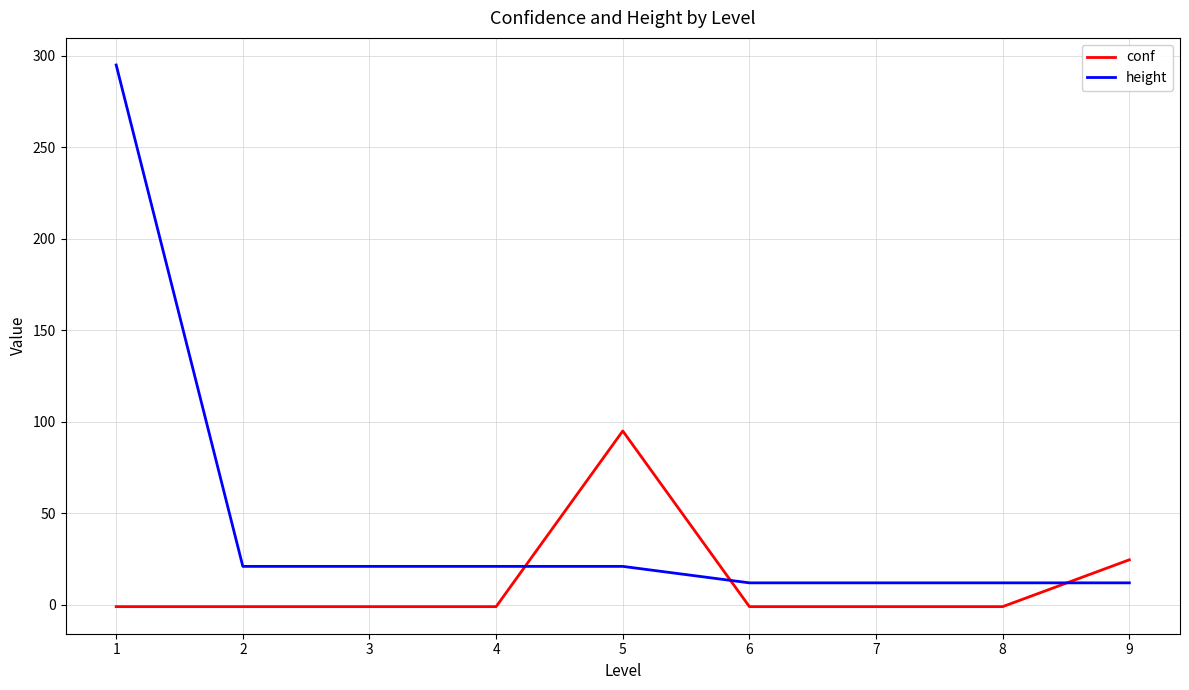

Reading right to left, transcribe all the data shown in this chart.

conf: 9=24.6	8=-1.0	7=-1.0	6=-1.0	5=95.0	4=-1.0	3=-1.0	2=-1.0	1=-1.0
height: 9=12.0	8=12.0	7=12.0	6=12.0	5=21.0	4=21.0	3=21.0	2=21.0	1=295.0